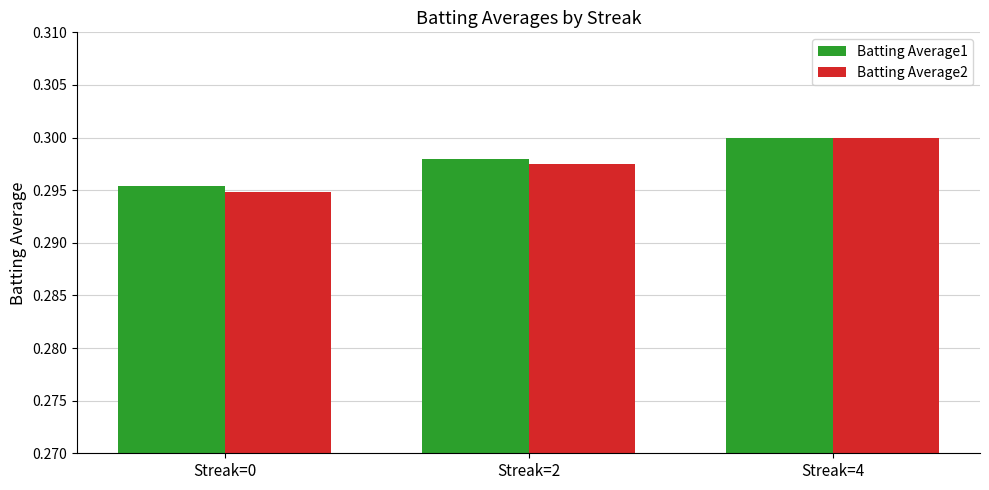

How many Batting Average2 values are between 0 and 1?

3